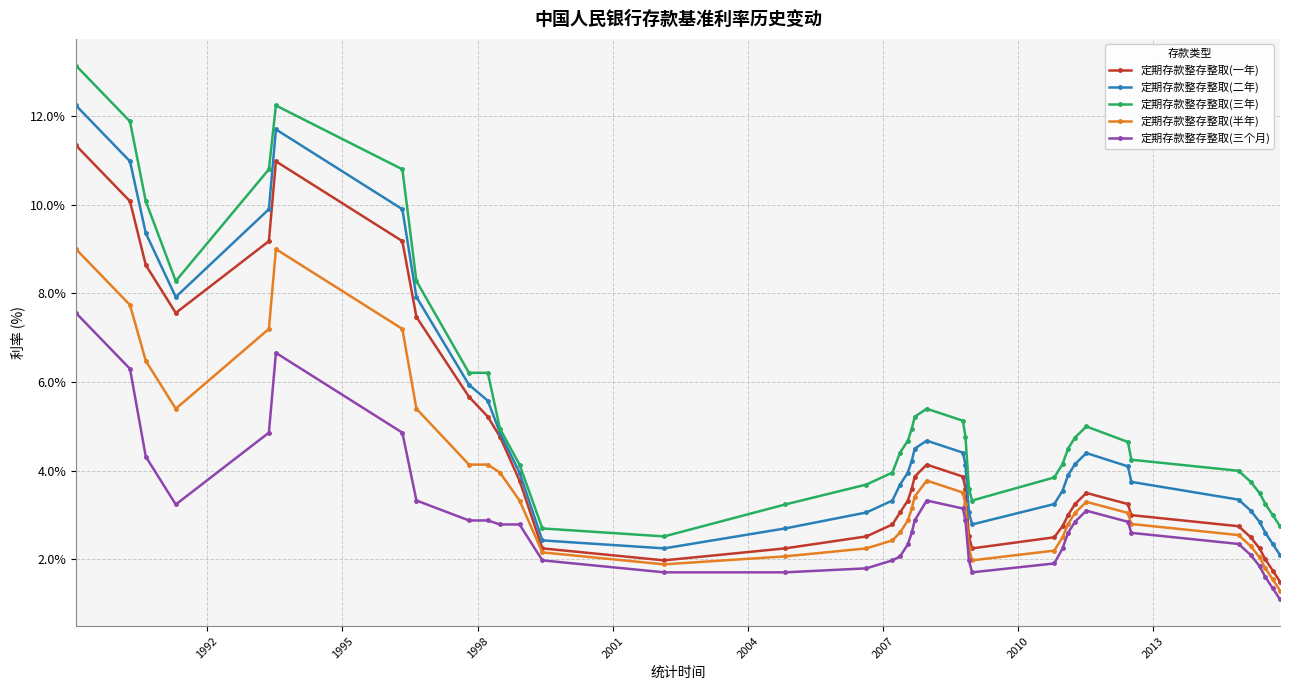

True or false: 定期存款整存整取(半年) and 定期存款整存整取(三个月) intersect in this chart.

False